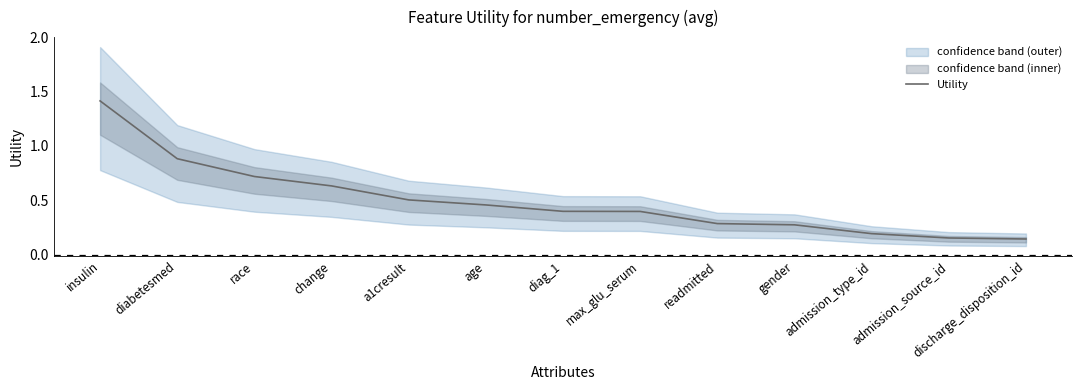

What is the difference between the values at age and readmitted?

0.2